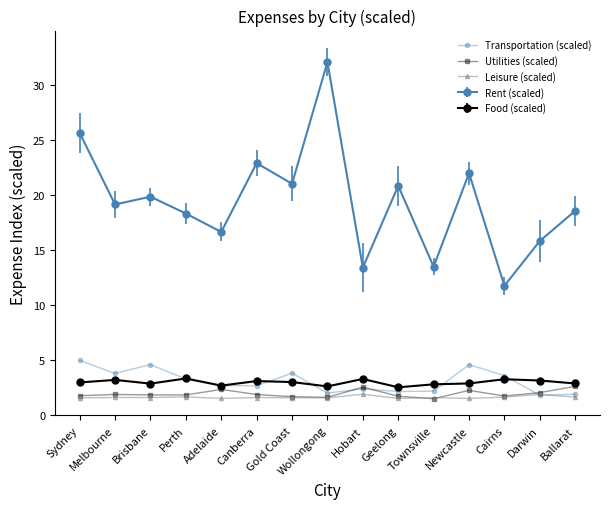

True or false: Utilities (scaled) has more than 2 interior local peaks.

True